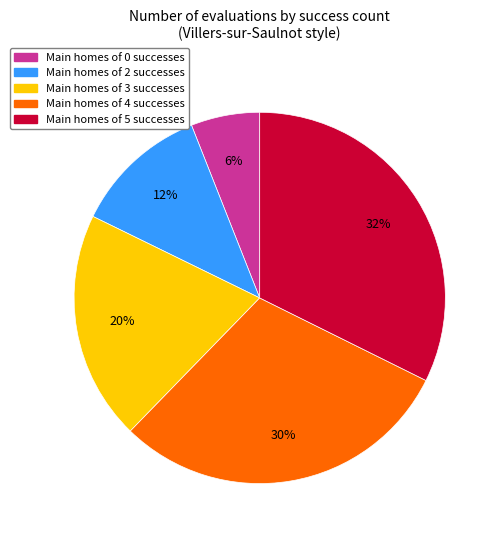

Is there any slice that represents more than half of the pie?

No